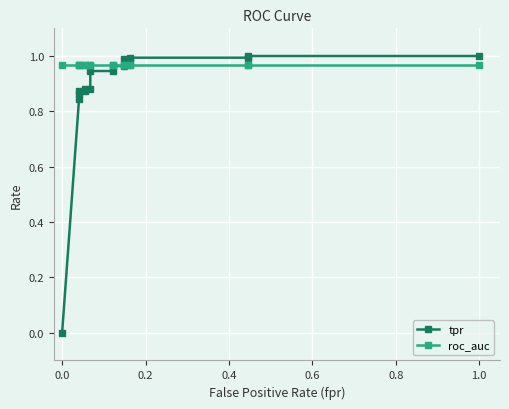

What is the difference between the maximum and minimum values in the tpr series?

1.0